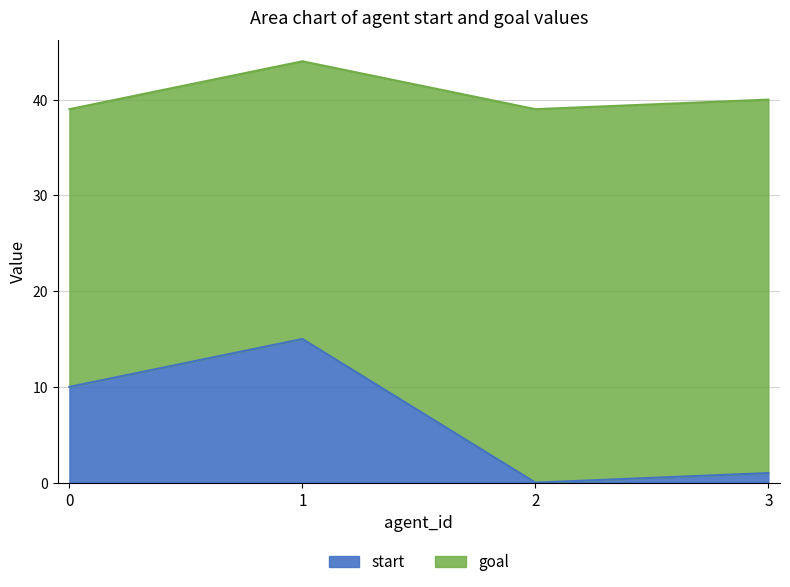

The chart shows a value of 5 at 1. True or false?

False